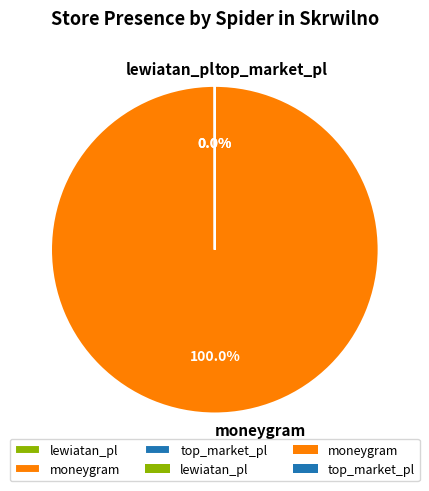

Which slice is the largest?

moneygram